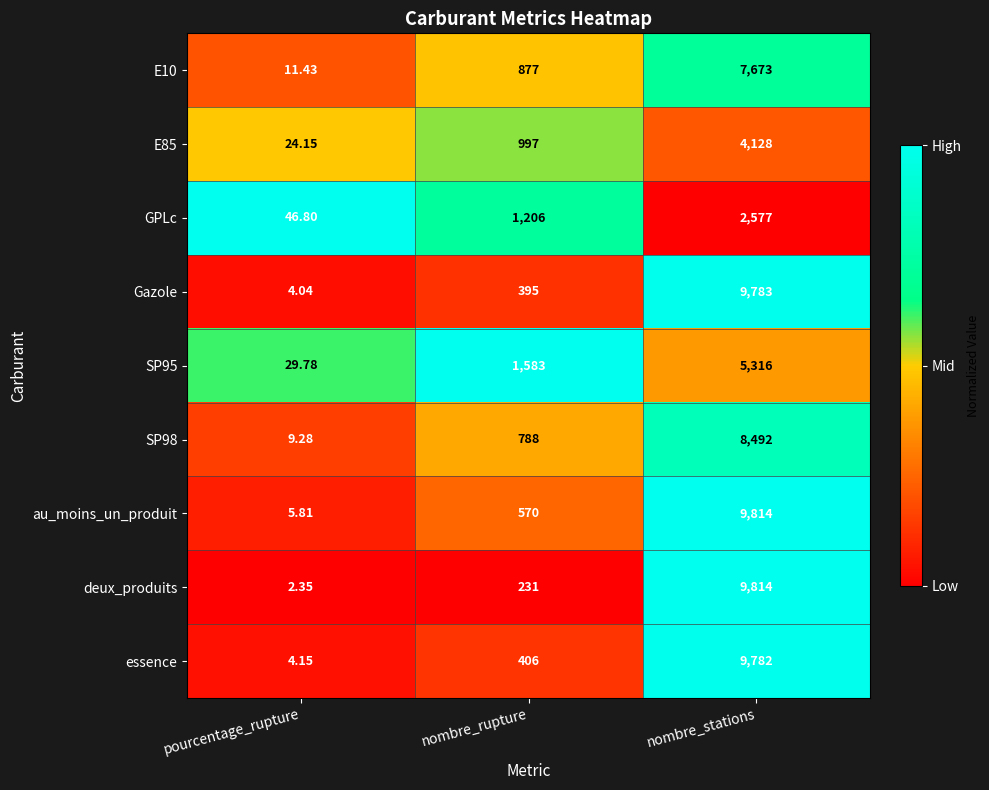

At which label does deux_produits reach its peak?

nombre_stations